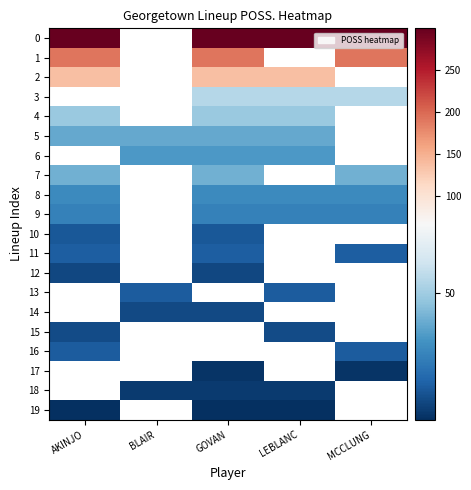

Which has a higher value, GOVAN or AKINJO?

GOVAN